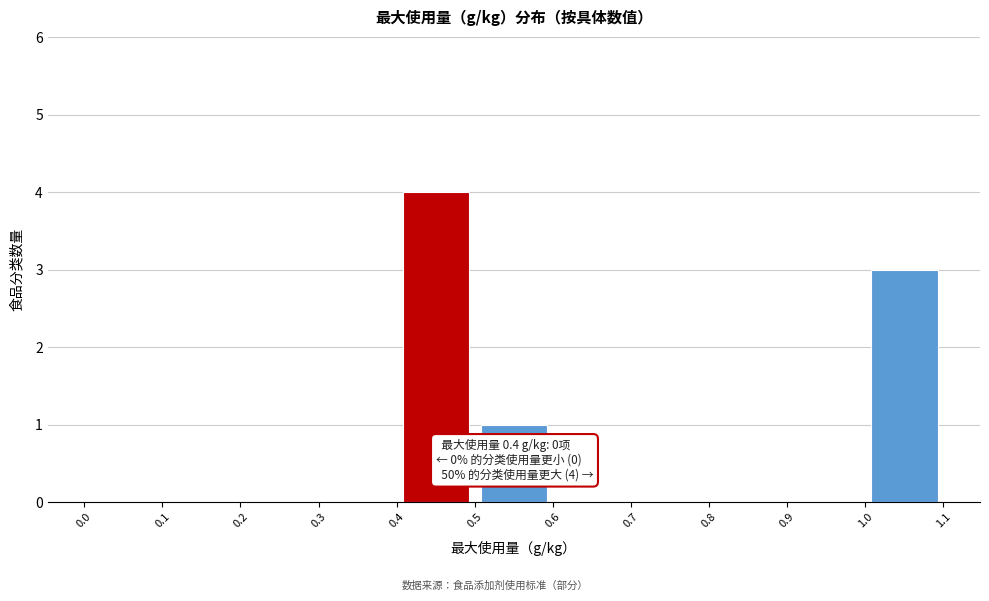

Which range on the x-axis has the tallest bar?

0.4 to 0.5